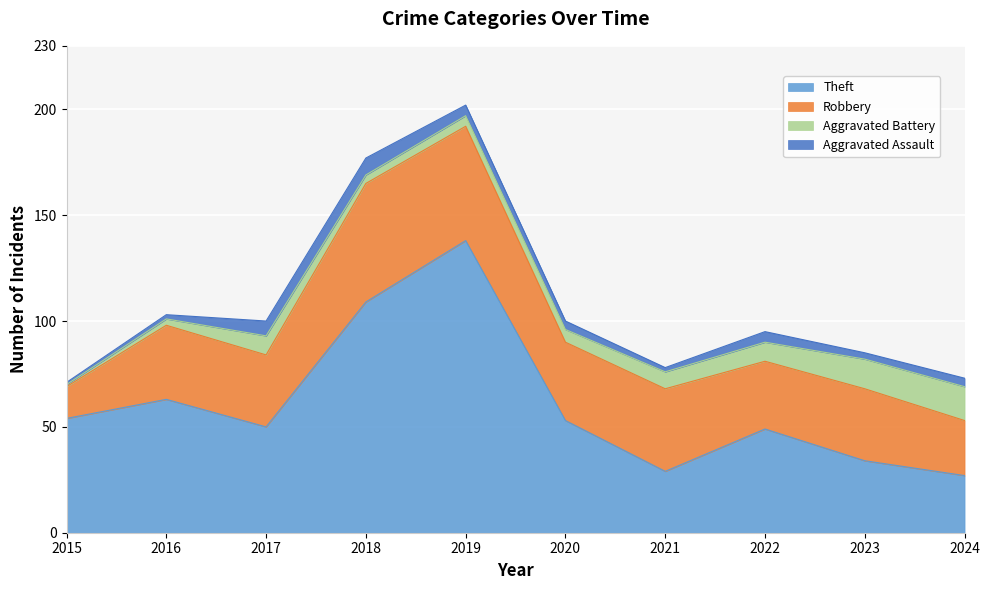

What is the difference between the second highest and second lowest values in the Theft series?

80